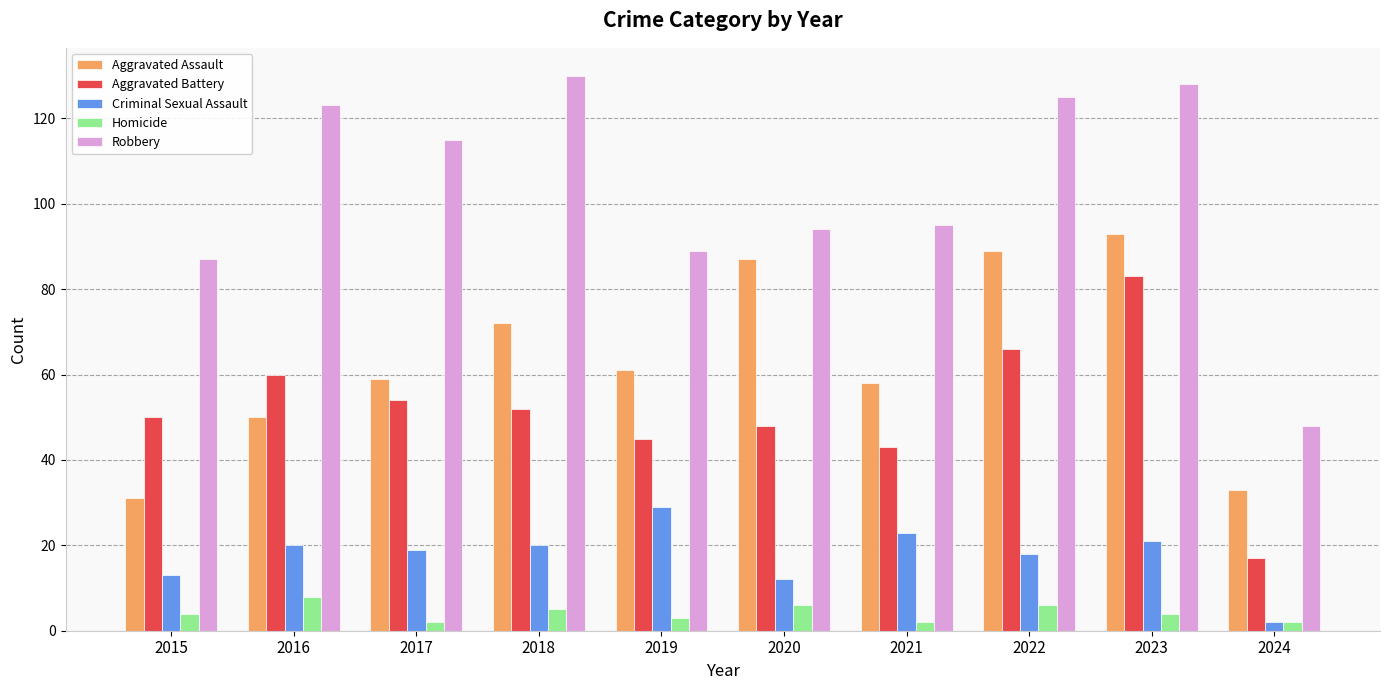

Are the bars horizontal?

No